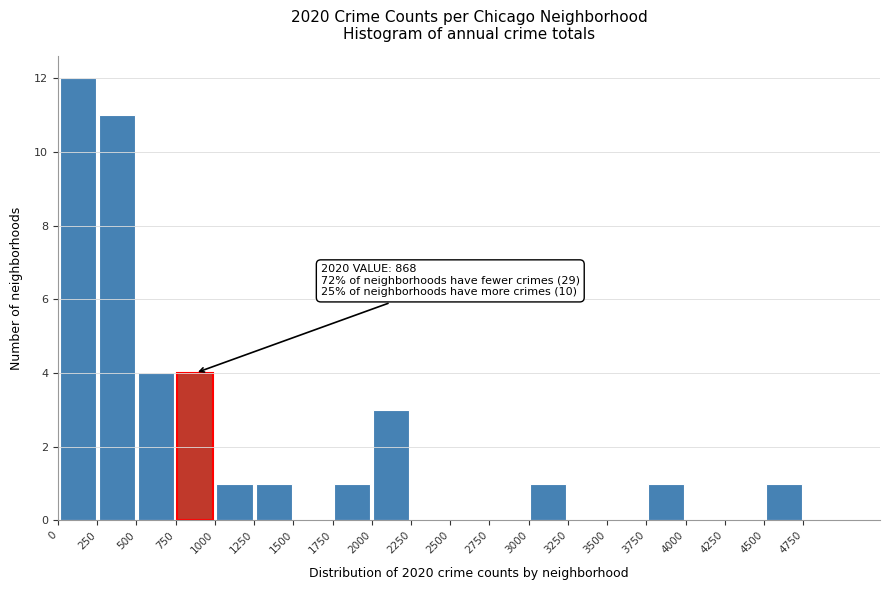

Which range on the x-axis has the tallest bar?

0 to 250